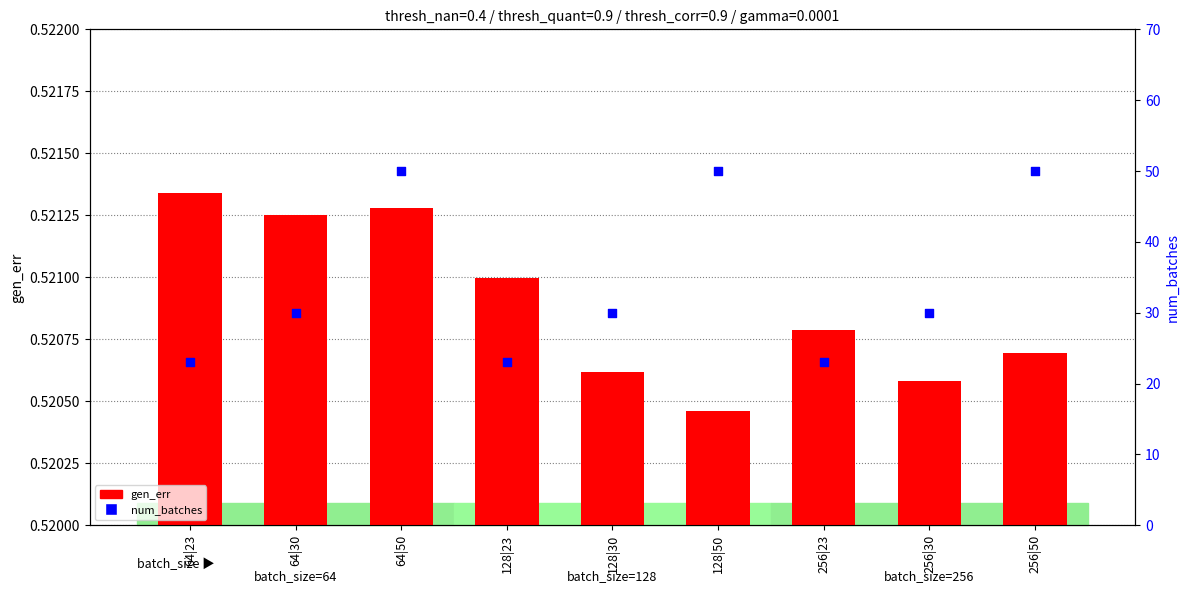

Which series has the largest total across all categories?

num_batches